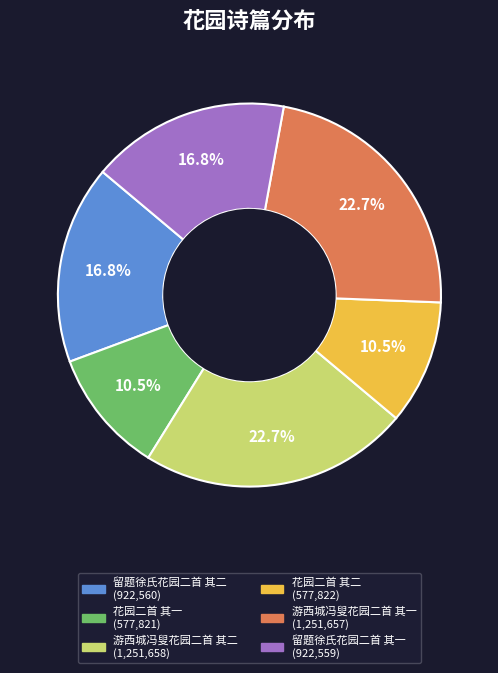

Is there a majority slice in this chart?

No